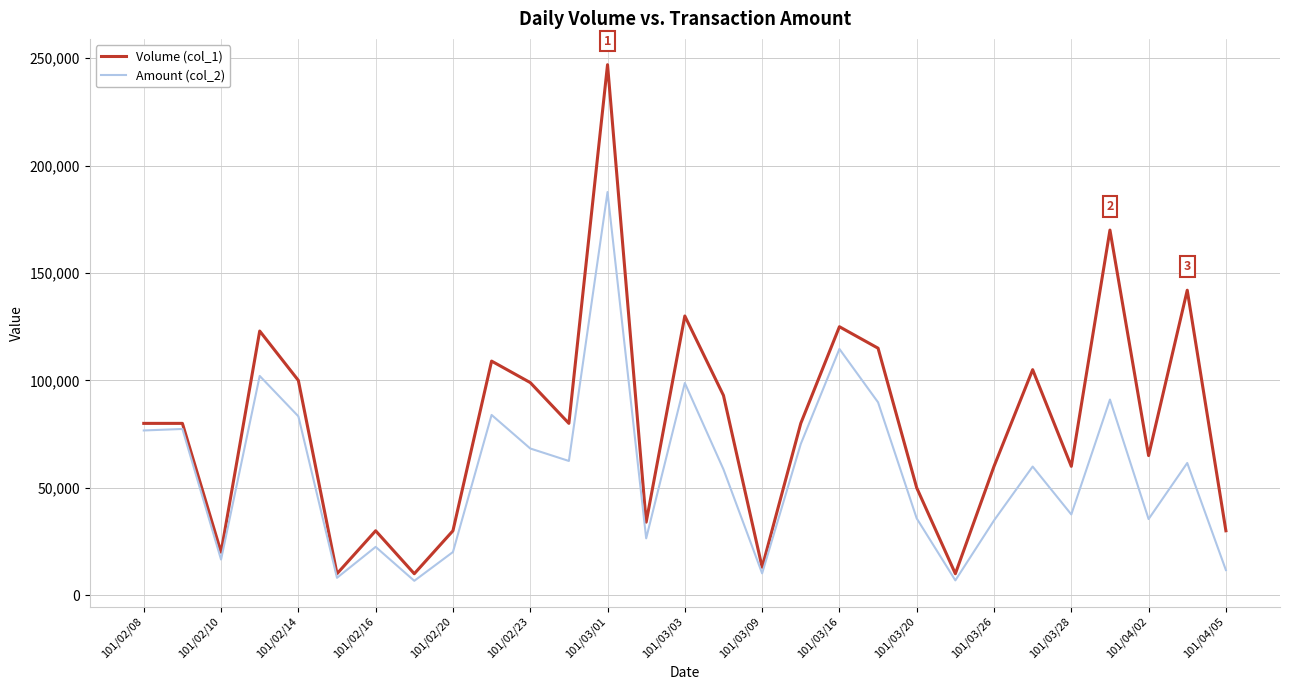

Which series has the largest total across all categories?

Volume (col_1)